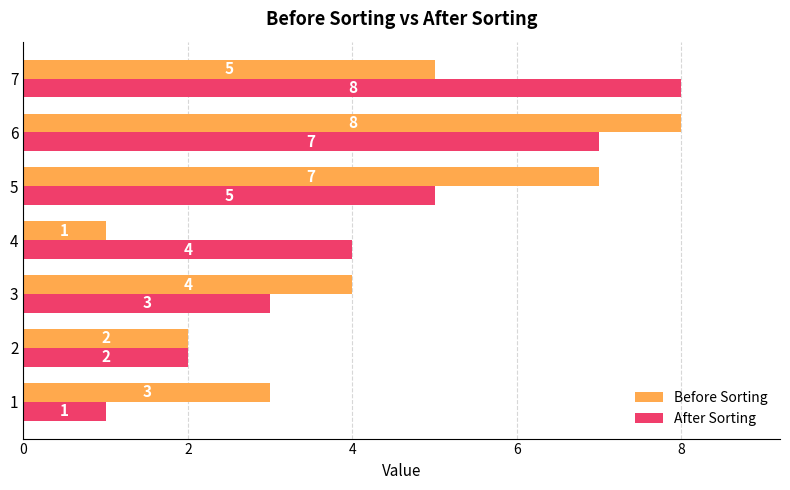

Count the After Sorting values in the range 2 to 7.

5